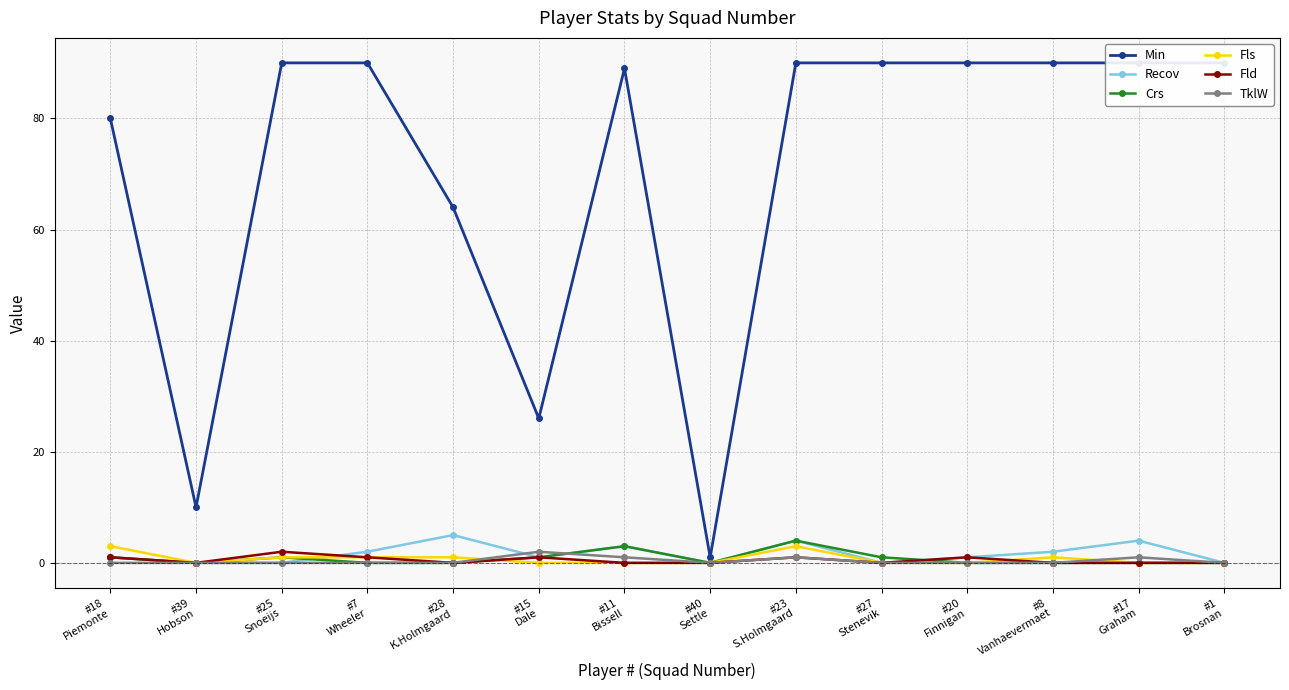

Reading left to right, list all the values displayed in this chart.

Min: #18
Piemonte=80	#39
Hobson=10	#25
Snoeijs=90	#7
Wheeler=90	#28
K.Holmgaard=64	#15
Dale=26	#11
Bissell=89	#40
Settle=1	#23
S.Holmgaard=90	#27
Stenevik=90	#20
Finnigan=90	#8
Vanhaevermaet=90	#17
Graham=90	#1
Brosnan=90
Recov: #18
Piemonte=1	#39
Hobson=0	#25
Snoeijs=0	#7
Wheeler=2	#28
K.Holmgaard=5	#15
Dale=1	#11
Bissell=3	#40
Settle=0	#23
S.Holmgaard=4	#27
Stenevik=0	#20
Finnigan=1	#8
Vanhaevermaet=2	#17
Graham=4	#1
Brosnan=0
Crs: #18
Piemonte=1	#39
Hobson=0	#25
Snoeijs=1	#7
Wheeler=0	#28
K.Holmgaard=0	#15
Dale=1	#11
Bissell=3	#40
Settle=0	#23
S.Holmgaard=4	#27
Stenevik=1	#20
Finnigan=0	#8
Vanhaevermaet=0	#17
Graham=0	#1
Brosnan=0
Fls: #18
Piemonte=3	#39
Hobson=0	#25
Snoeijs=1	#7
Wheeler=1	#28
K.Holmgaard=1	#15
Dale=0	#11
Bissell=0	#40
Settle=0	#23
S.Holmgaard=3	#27
Stenevik=0	#20
Finnigan=0	#8
Vanhaevermaet=1	#17
Graham=0	#1
Brosnan=0
Fld: #18
Piemonte=1	#39
Hobson=0	#25
Snoeijs=2	#7
Wheeler=1	#28
K.Holmgaard=0	#15
Dale=1	#11
Bissell=0	#40
Settle=0	#23
S.Holmgaard=1	#27
Stenevik=0	#20
Finnigan=1	#8
Vanhaevermaet=0	#17
Graham=0	#1
Brosnan=0
TklW: #18
Piemonte=0	#39
Hobson=0	#25
Snoeijs=0	#7
Wheeler=0	#28
K.Holmgaard=0	#15
Dale=2	#11
Bissell=1	#40
Settle=0	#23
S.Holmgaard=1	#27
Stenevik=0	#20
Finnigan=0	#8
Vanhaevermaet=0	#17
Graham=1	#1
Brosnan=0